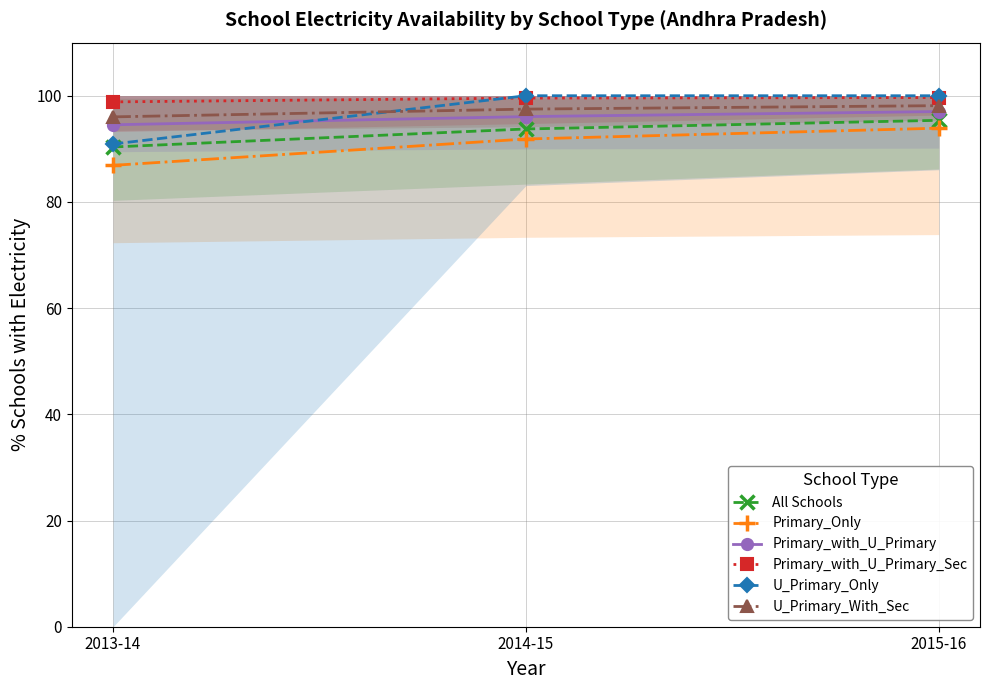

What value does the U_Primary_Only series have at 2013-14?

90.9